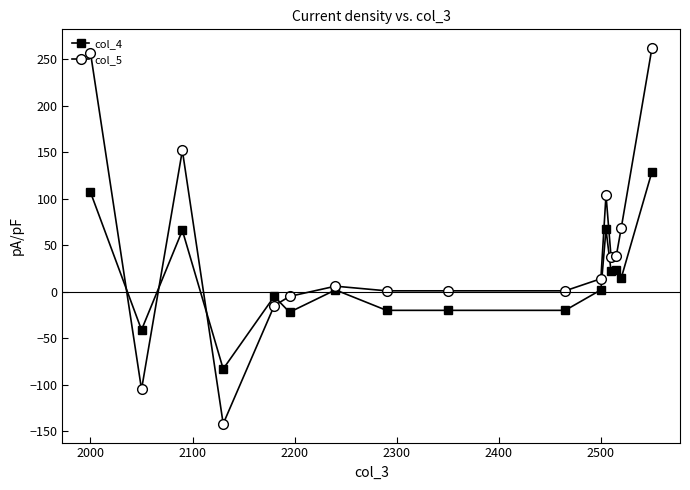

Which series has the largest total across all categories?

col_5